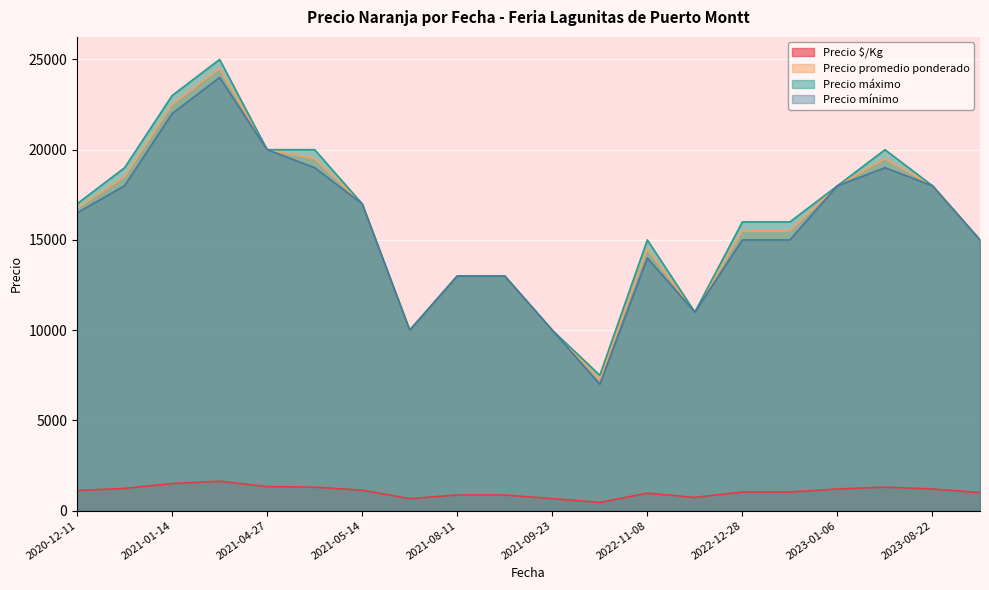

What is the spread (max minus min) of values at 2022-12-28?

14967